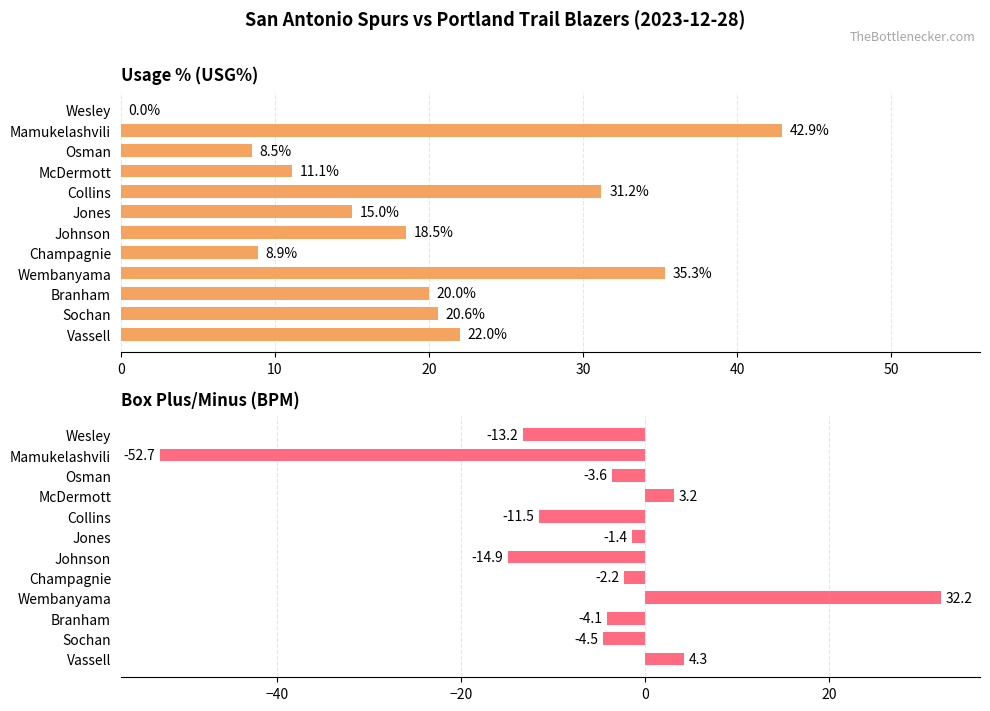

List the series in order of their peak value, lowest first.

BPM, USG%